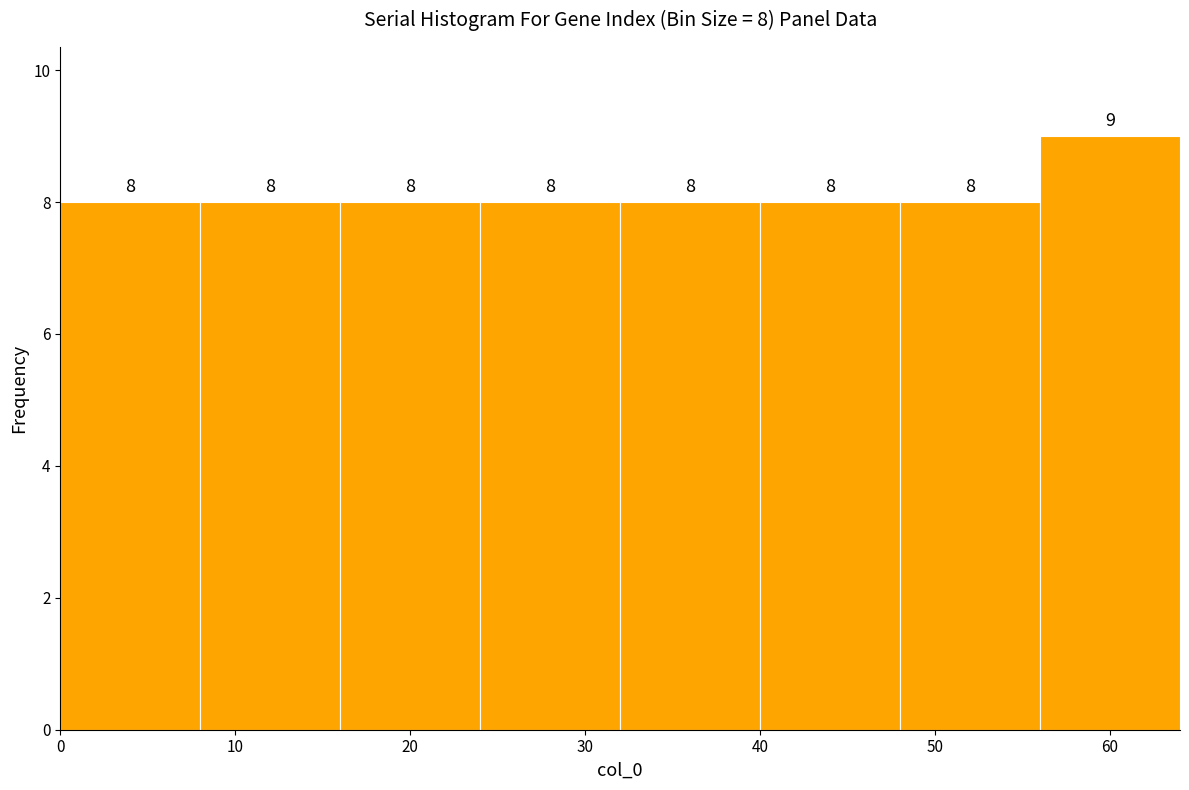

Which range on the x-axis has the tallest bar?

56 to 64